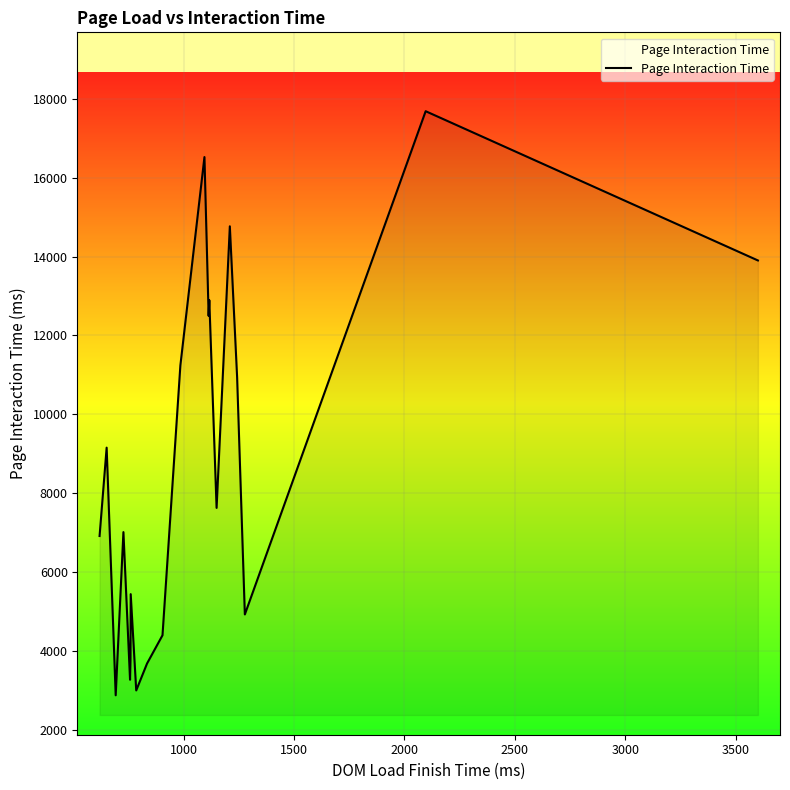

What is the difference between the maximum and minimum values?

14812